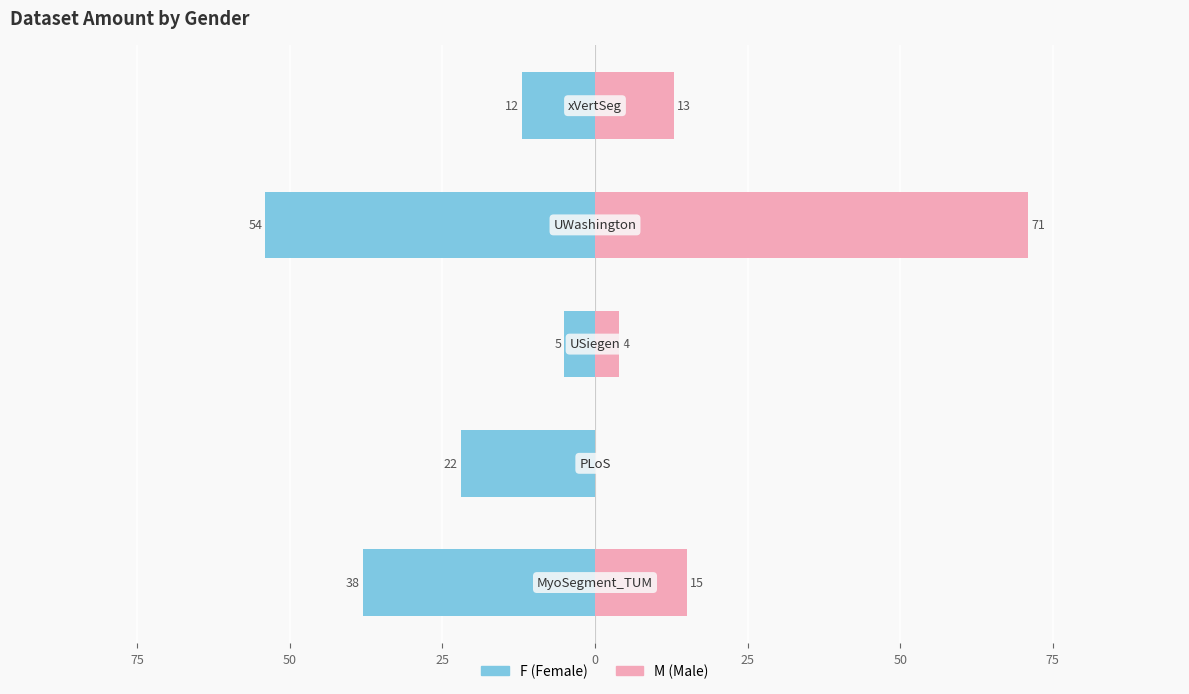

What is the difference between the maximum and minimum values in the M series?

71